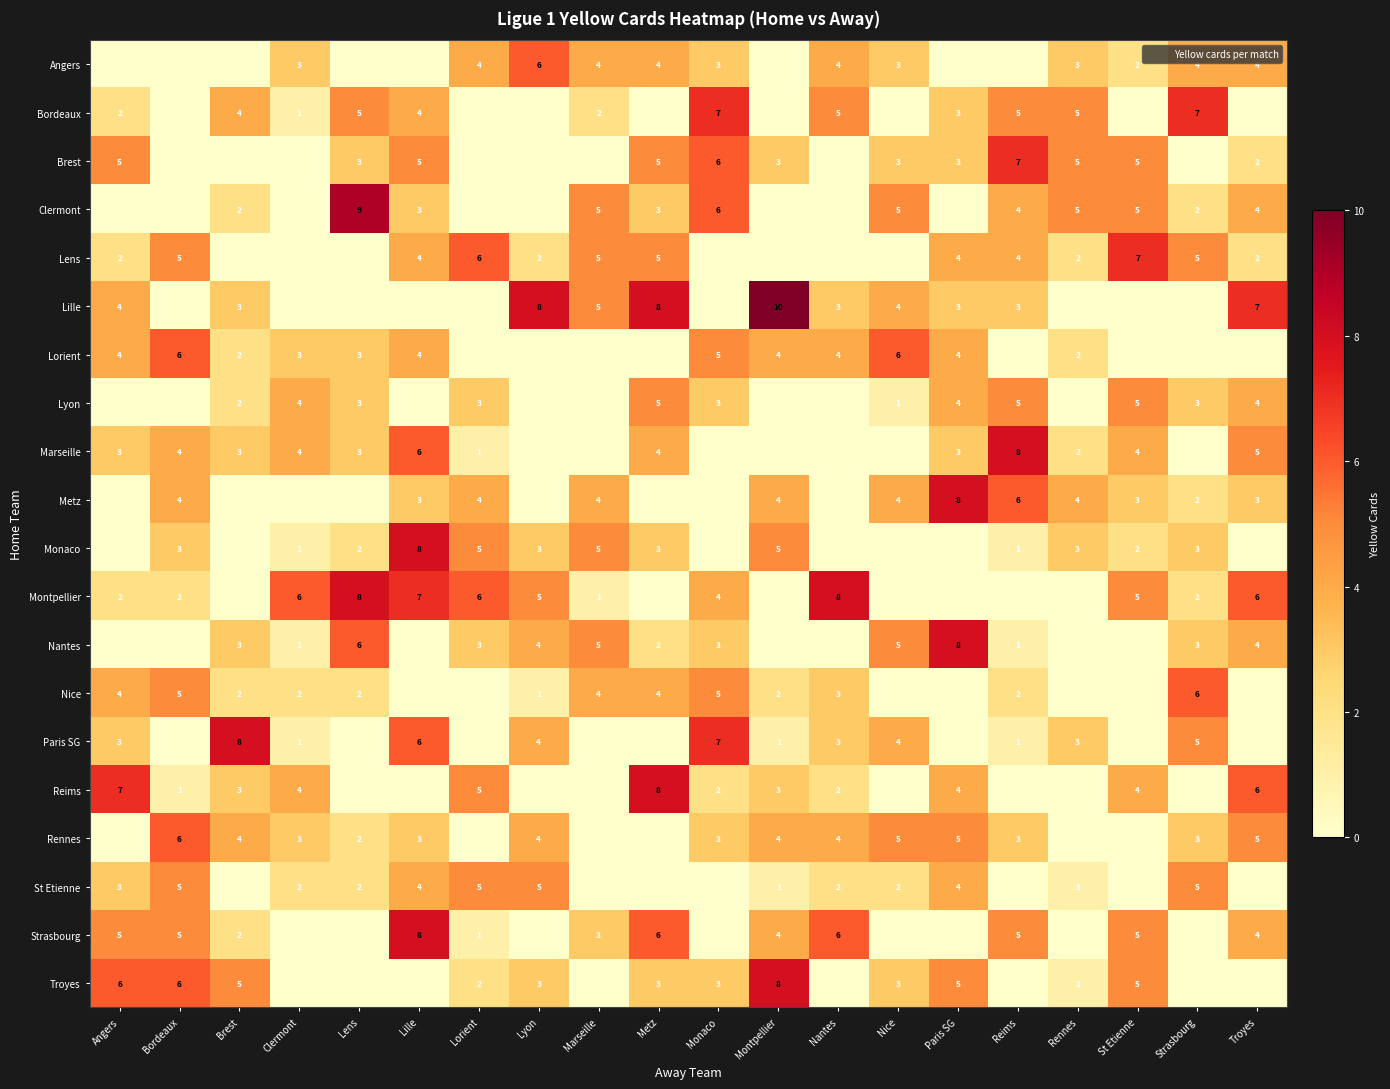

How many values in the Brest series are below 3?

9